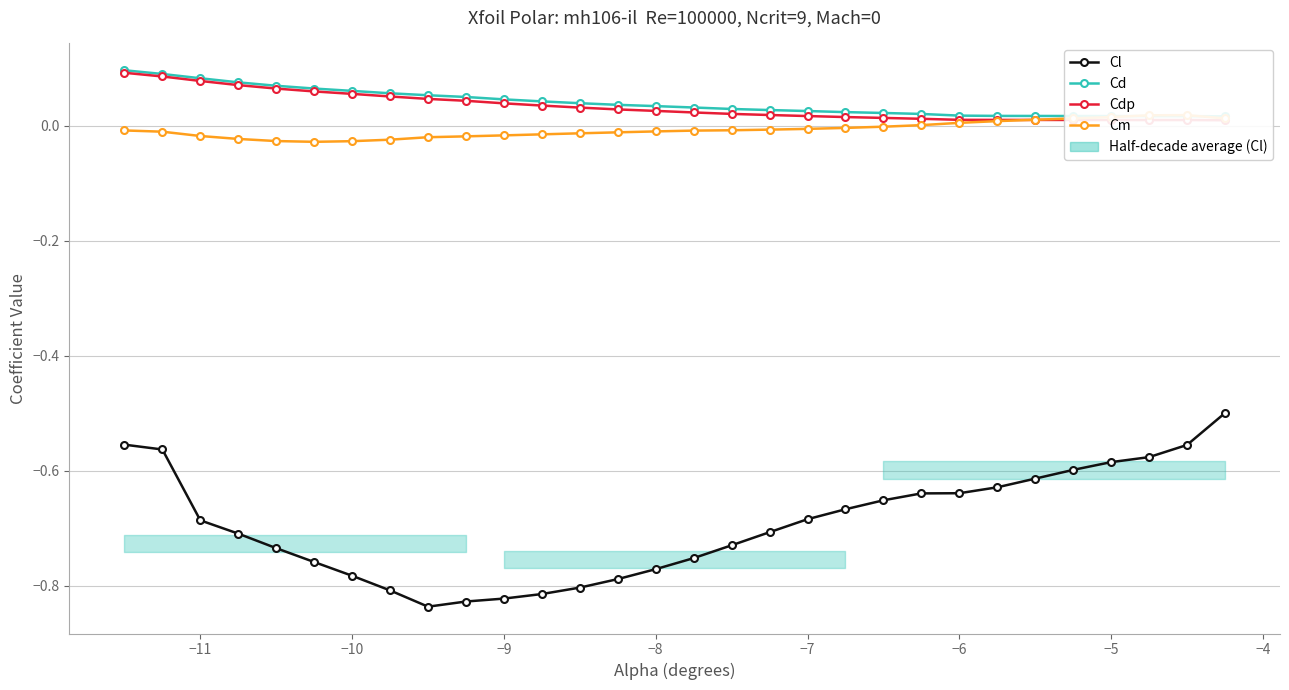

Reading left to right, extract all data points from this chart.

Cl: -0.6	-0.6	-0.7	-0.7	-0.7	-0.8	-0.8	-0.8	-0.8	-0.8	-0.8	-0.8	-0.8	-0.8	-0.8	-0.8	-0.7	-0.7	-0.7	-0.7	-0.7	-0.6	-0.6	-0.6	-0.6	-0.6	-0.6	-0.6	-0.6	-0.5
Cd: 0.1	0.1	0.1	0.1	0.1	0.1	0.1	0.1	0.1	0.1	0.0	0.0	0.0	0.0	0.0	0.0	0.0	0.0	0.0	0.0	0.0	0.0	0.0	0.0	0.0	0.0	0.0	0.0	0.0	0.0
Cdp: 0.1	0.1	0.1	0.1	0.1	0.1	0.1	0.1	0.0	0.0	0.0	0.0	0.0	0.0	0.0	0.0	0.0	0.0	0.0	0.0	0.0	0.0	0.0	0.0	0.0	0.0	0.0	0.0	0.0	0.0
Cm: -0.0	-0.0	-0.0	-0.0	-0.0	-0.0	-0.0	-0.0	-0.0	-0.0	-0.0	-0.0	-0.0	-0.0	-0.0	-0.0	-0.0	-0.0	-0.0	-0.0	-0.0	0.0	0.0	0.0	0.0	0.0	0.0	0.0	0.0	0.0